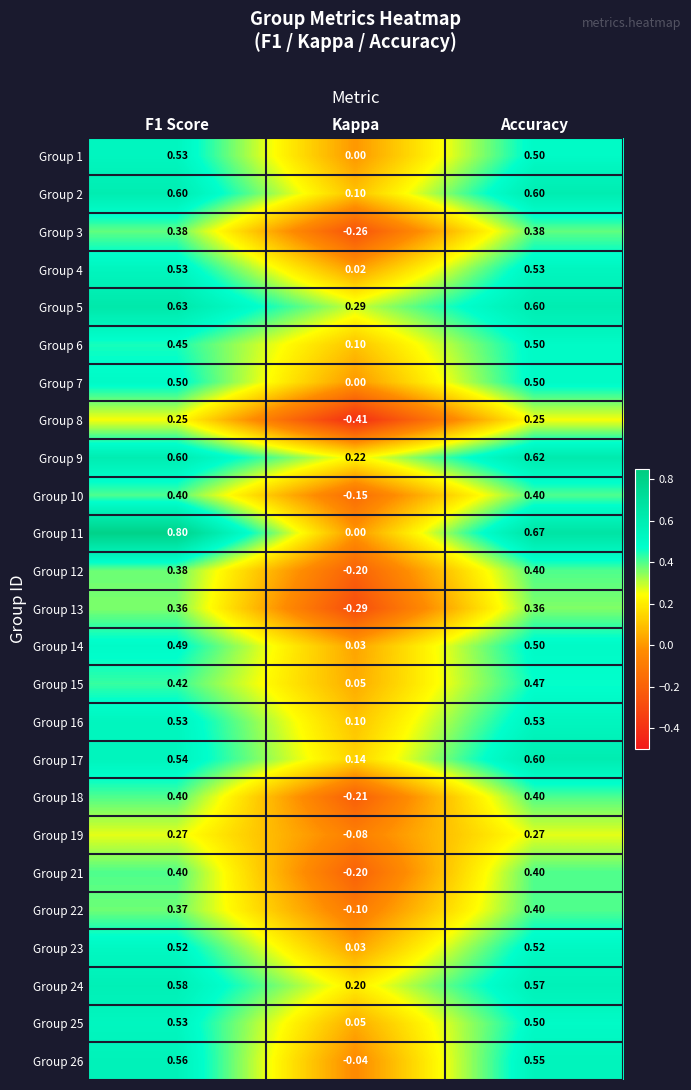

Is the value of Group 25 at Accuracy greater than the value of Group 24 at Accuracy?

No